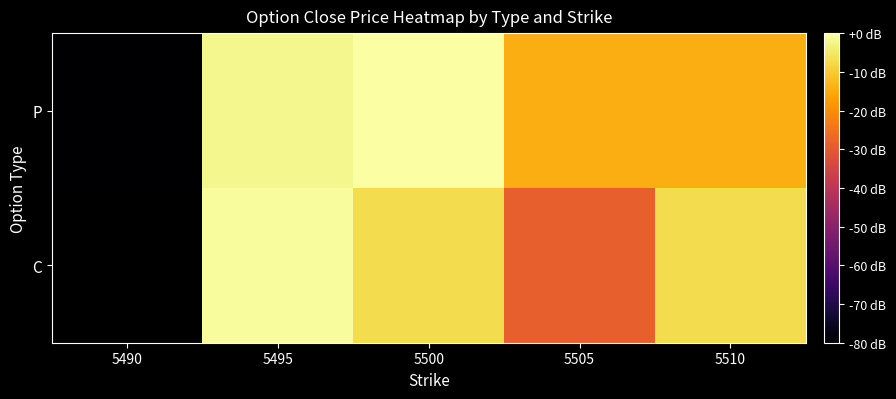

Is it true that C equals -0.7 at 5495?

True